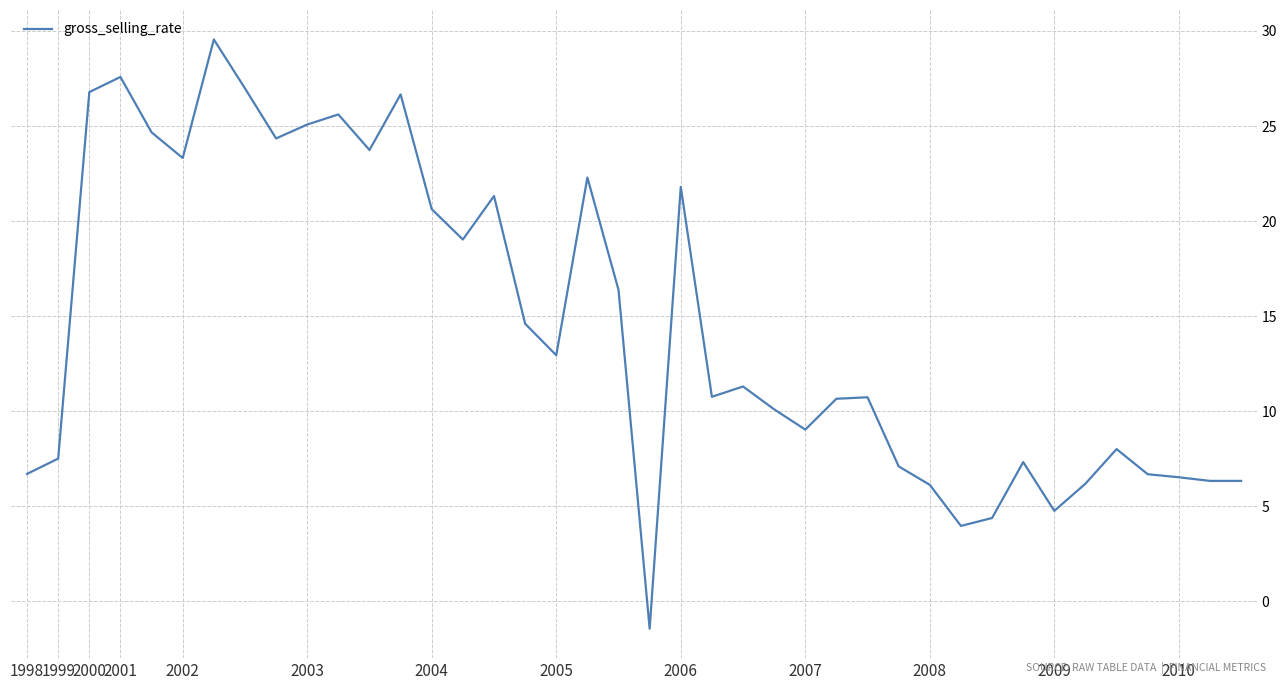

What is the smallest value displayed?

-1.4